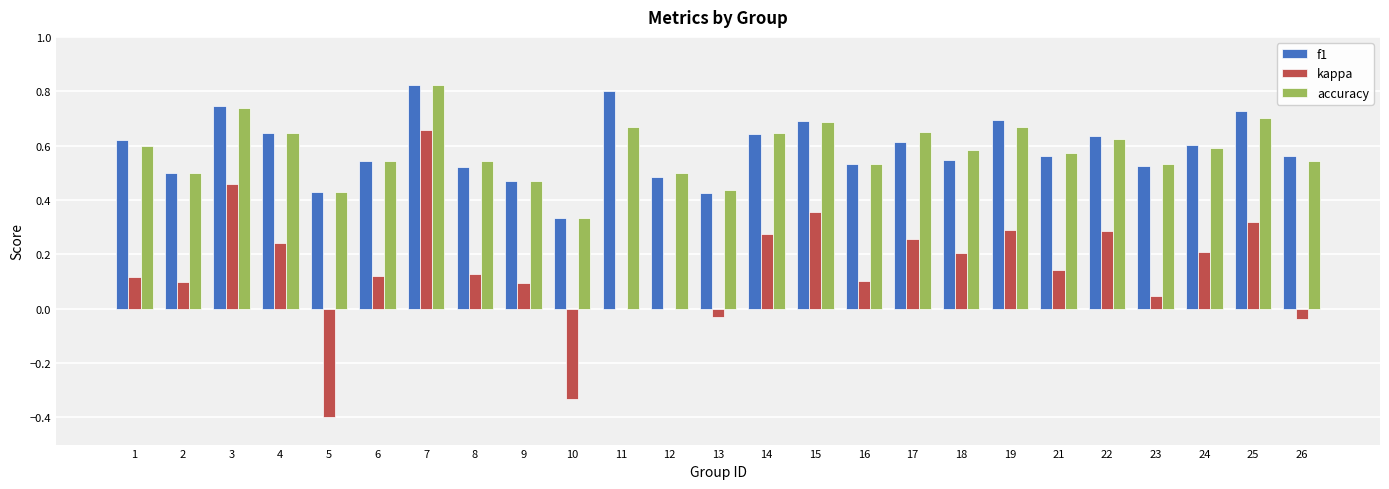

True or false: accuracy has a value of 0.6 at 21.

True